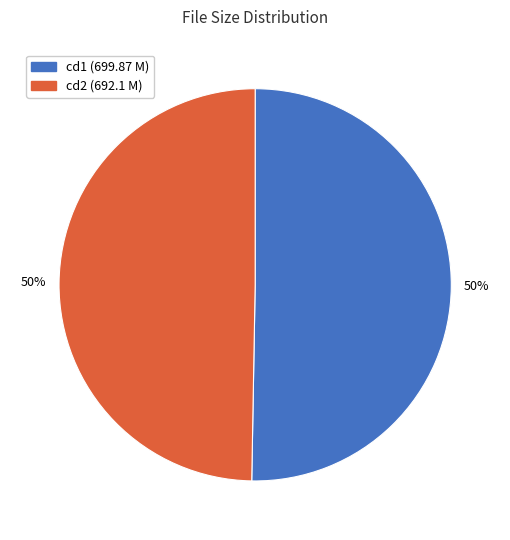

Combined, do cd2 (692.1 M) and cd1 (699.87 M) account for over 50%?

Yes